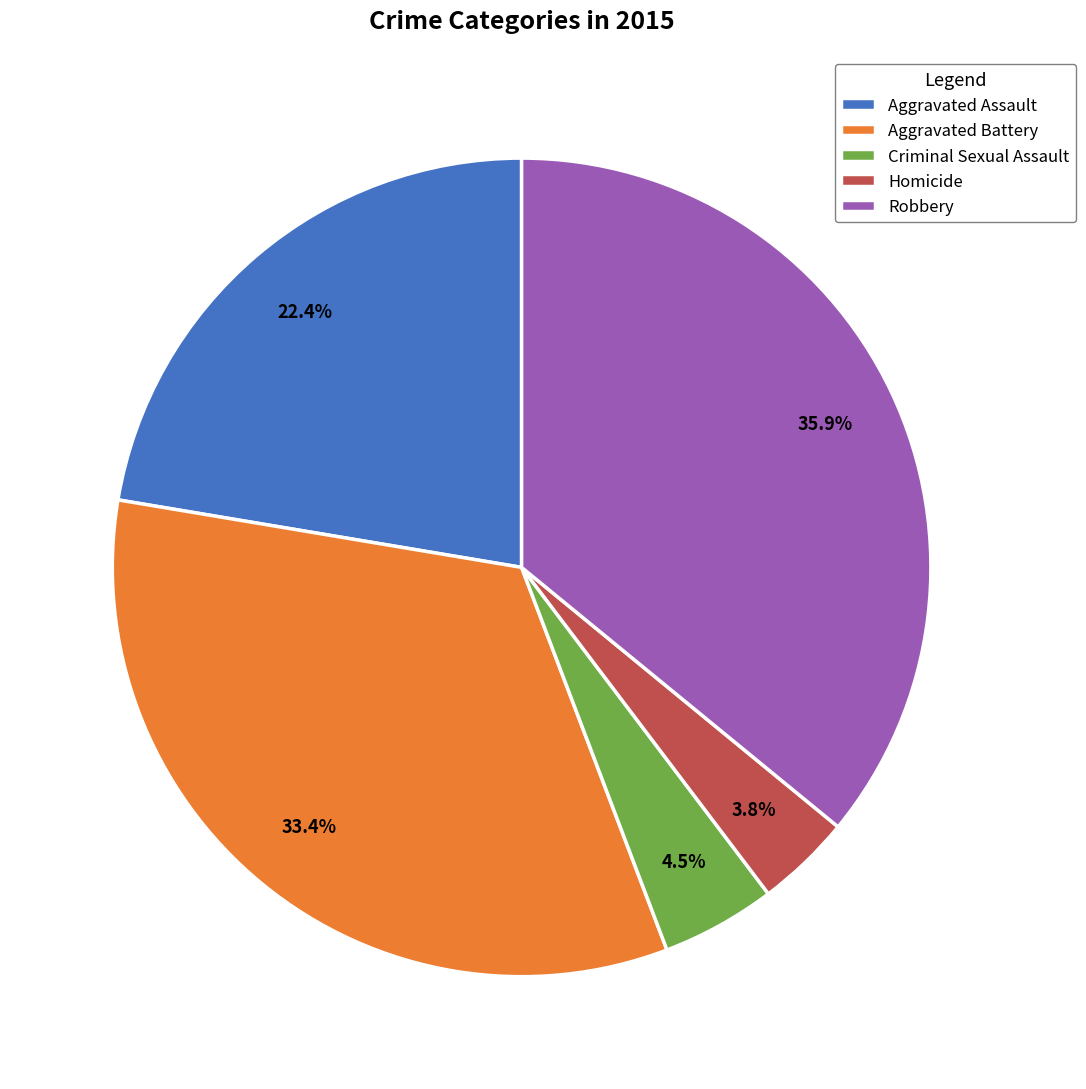

To the nearest percent, what is the average slice percentage?

20%